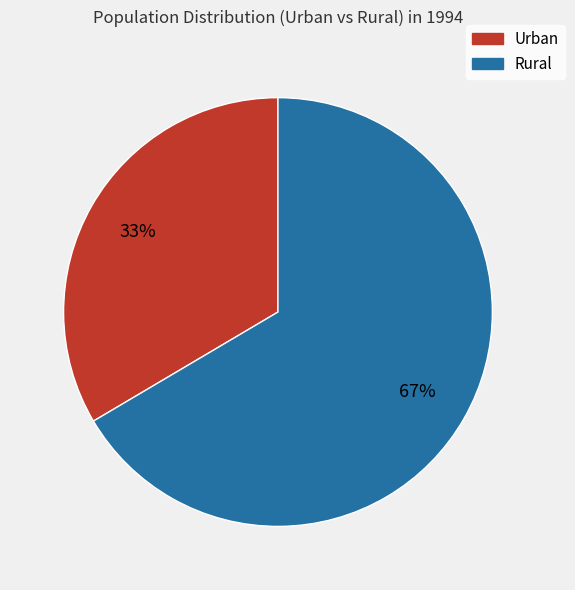

Does Rural represent more than half of the total?

Yes